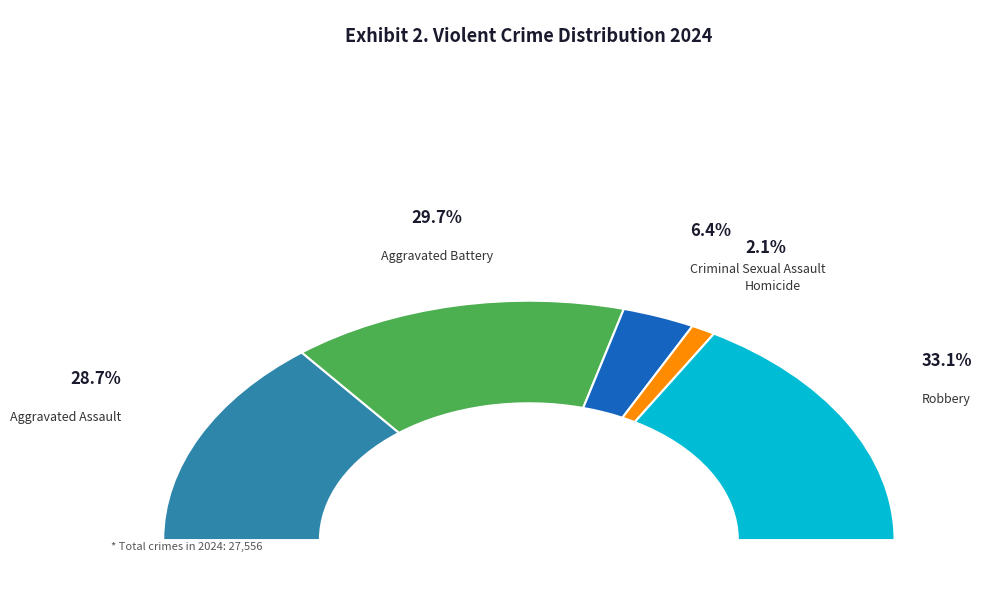

What is the ratio of the value at Homicide to the value at Robbery?

0.1